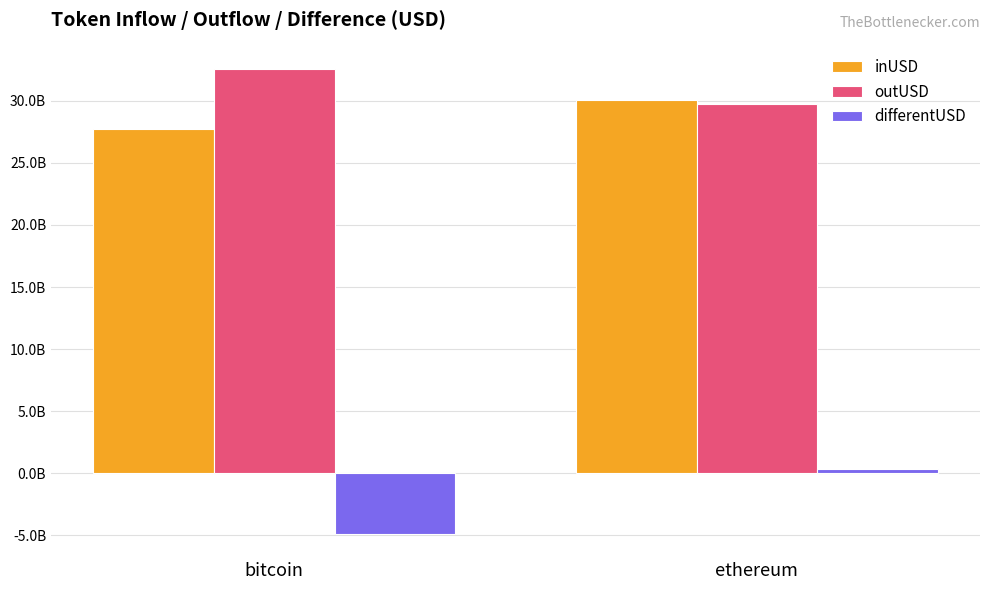

Which series has the largest total across all categories?

outUSD